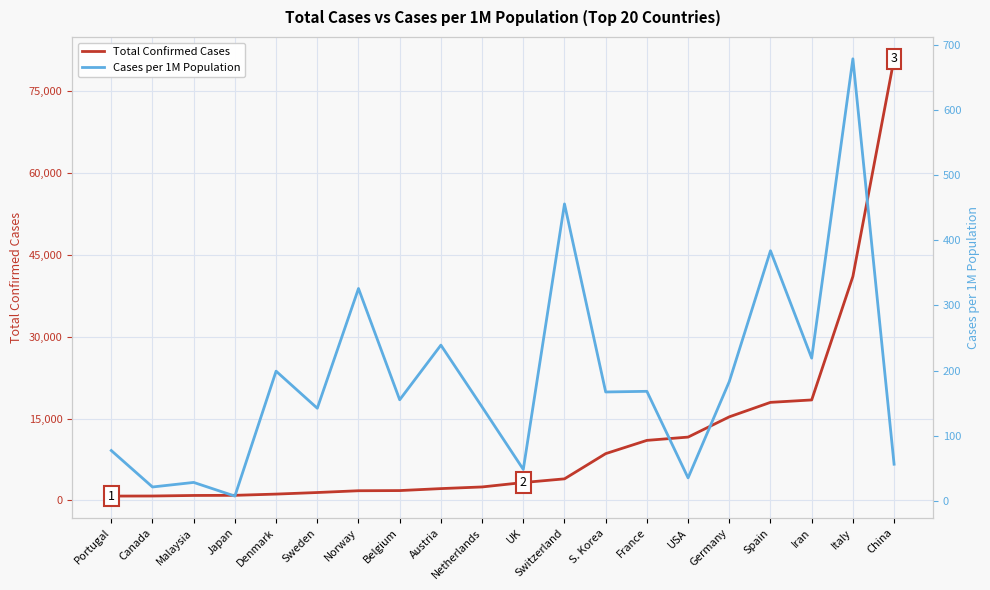

How many distinct data groups are displayed?

2